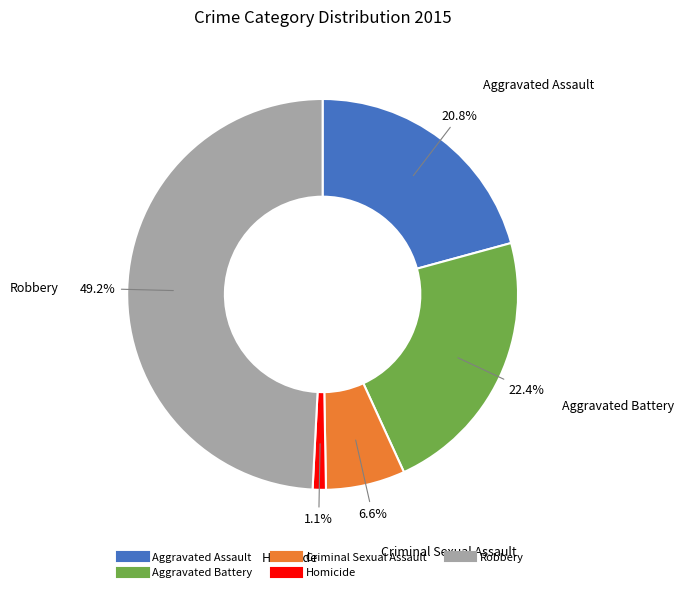

Does Aggravated Assault account for over 50% of the chart?

No